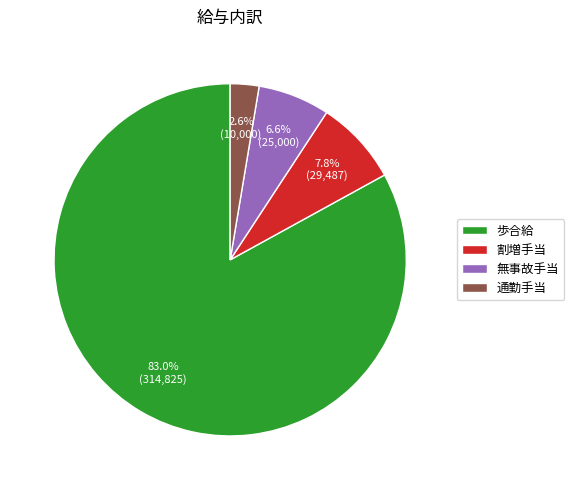

To the nearest percent, what is the combined percentage of 歩合給 and 無事故手当?

90%